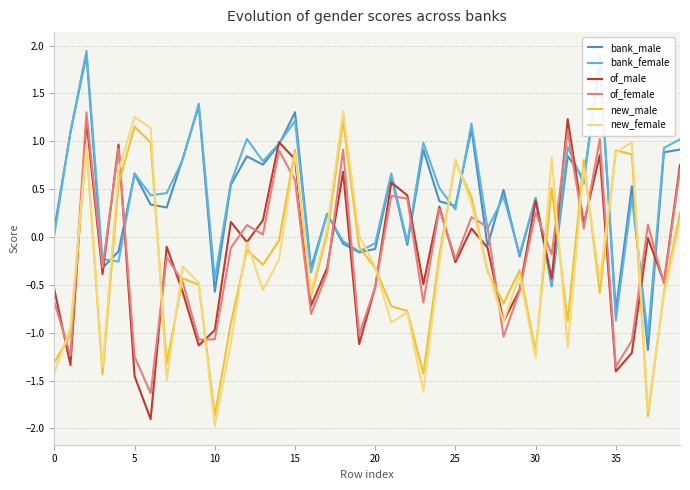

What is the lowest value of the bank_female series?

-1.0